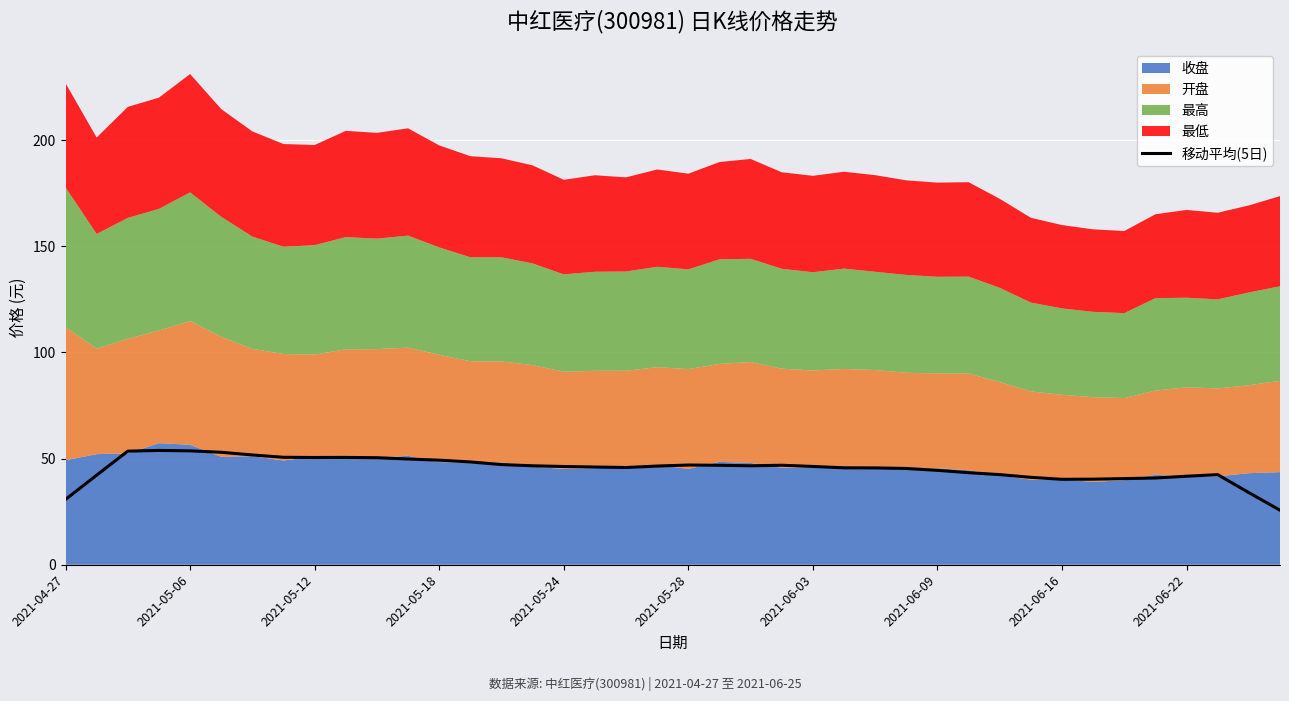

How many interior local peaks (higher than both neighbors) does the data have?

5